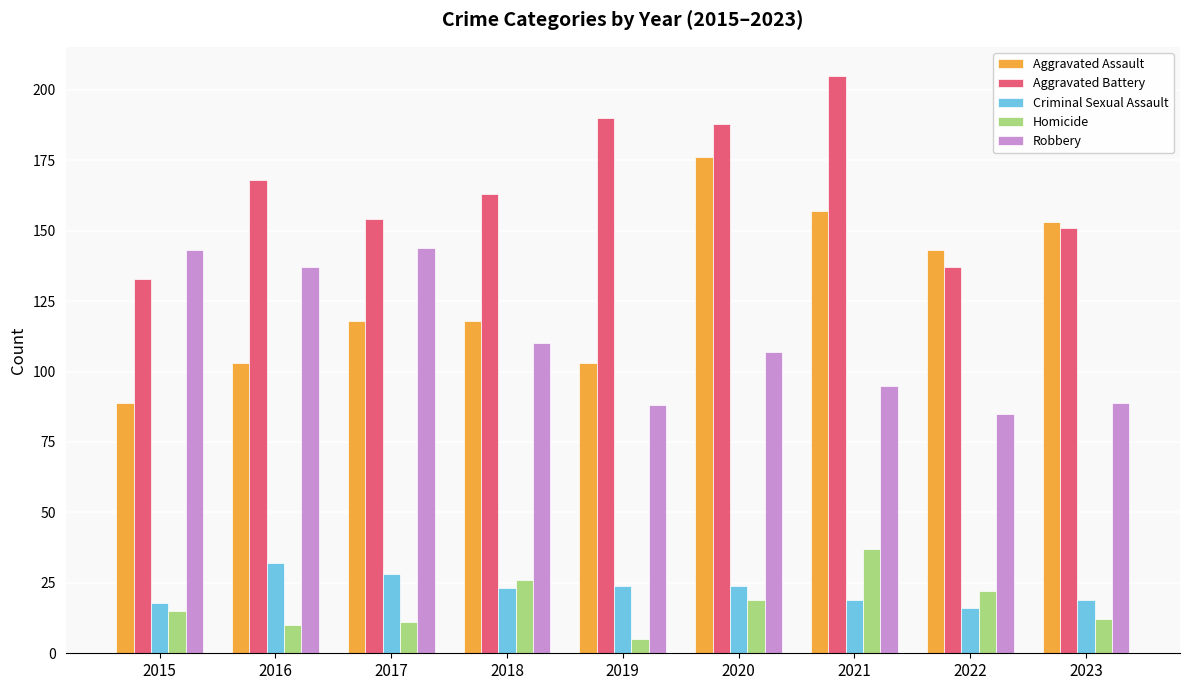

Is it true that Aggravated Battery equals 287 at 2020?

False